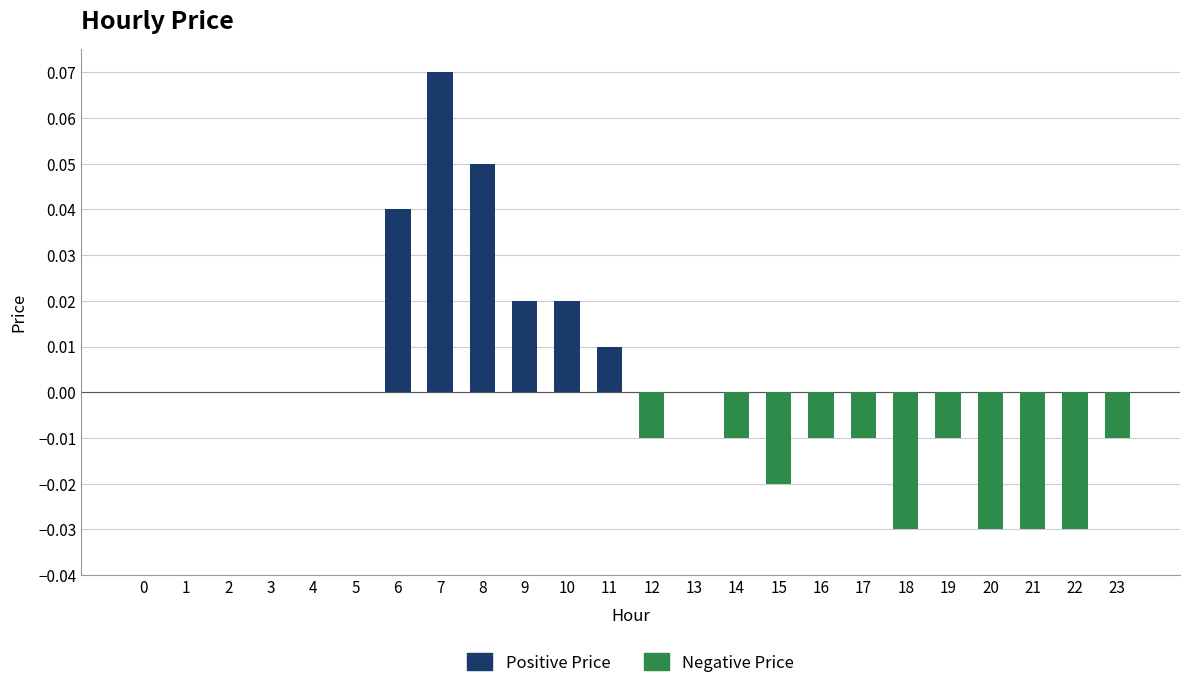

List the labels in order of Positive Price value, largest first.

7, 8, 6, 9, 10, 11, 0, 1, 2, 3, 4, 5, 12, 13, 14, 15, 16, 17, 18, 19, 20, 21, 22, 23